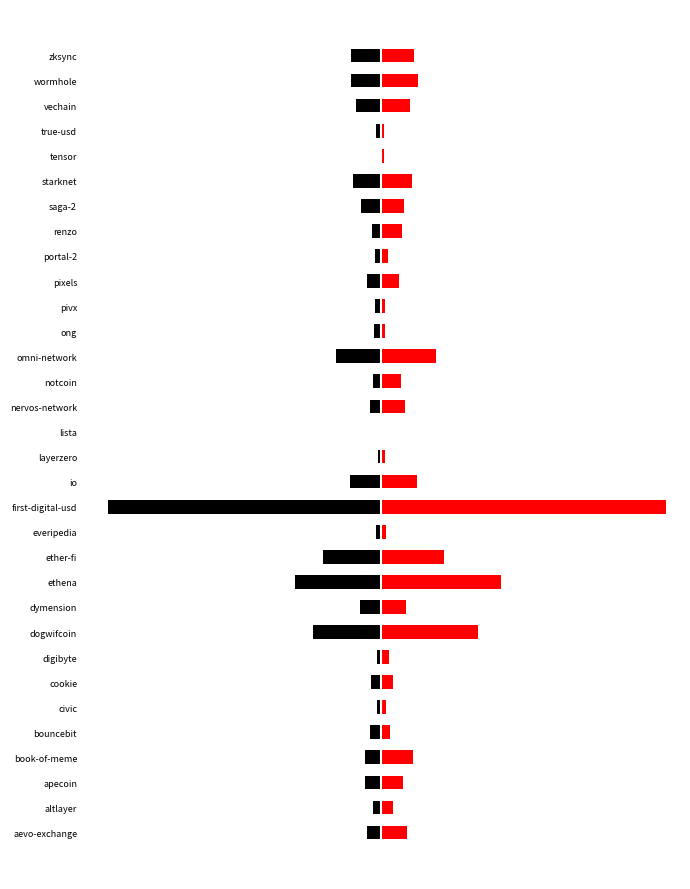

Which has a higher value, lista or ong?

lista